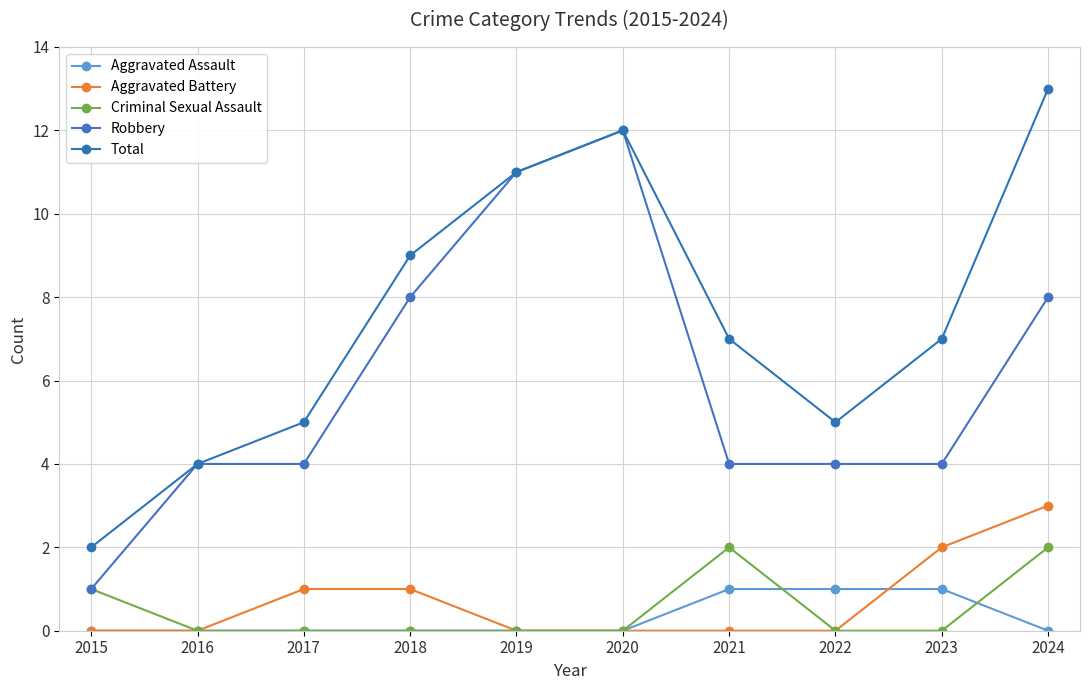

True or false: Criminal Sexual Assault and Aggravated Battery cross at least once.

False